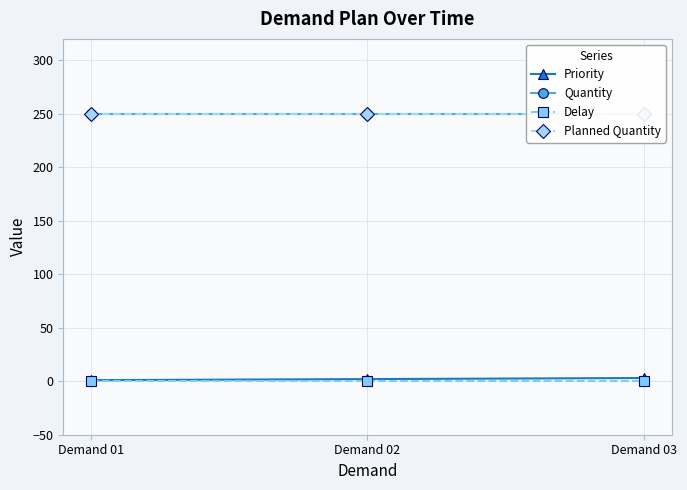

Is the value of Priority at Demand 03 greater than the value of Delay at Demand 01?

Yes